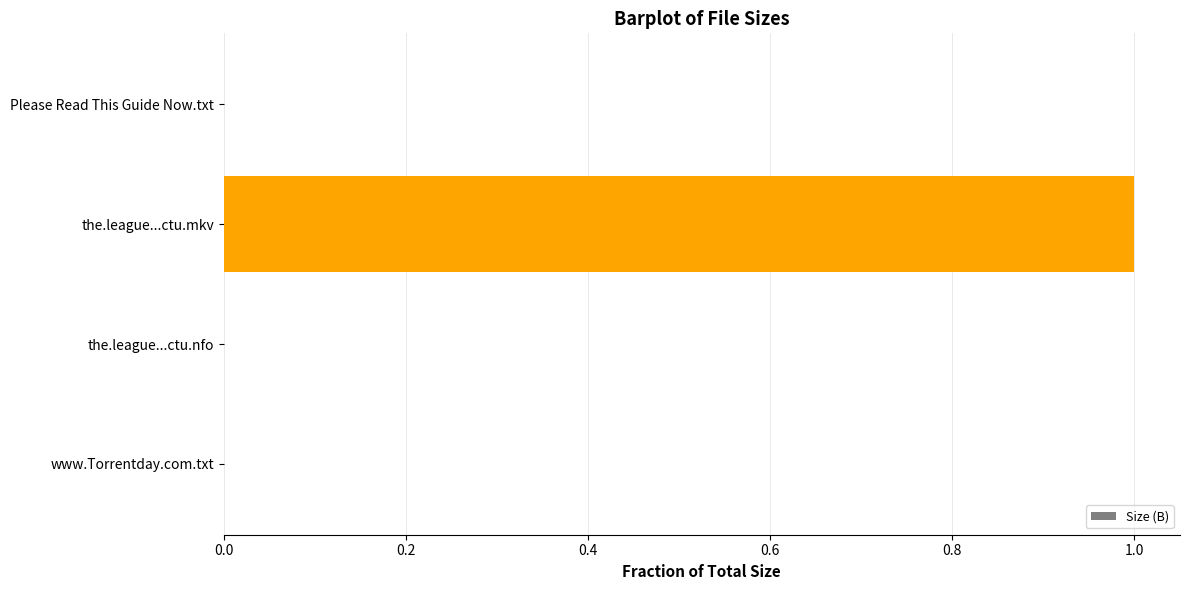

What is the maximum value shown in the chart?

1.0